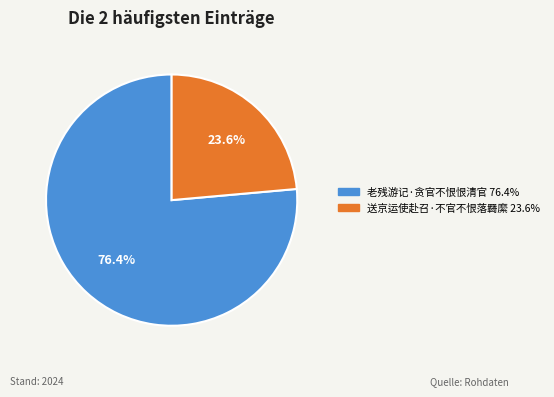

How many slices are in this pie chart?

2